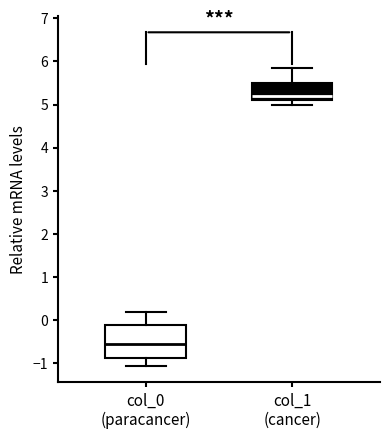

Which box has the lowest median line?

col_0 (paracancer)